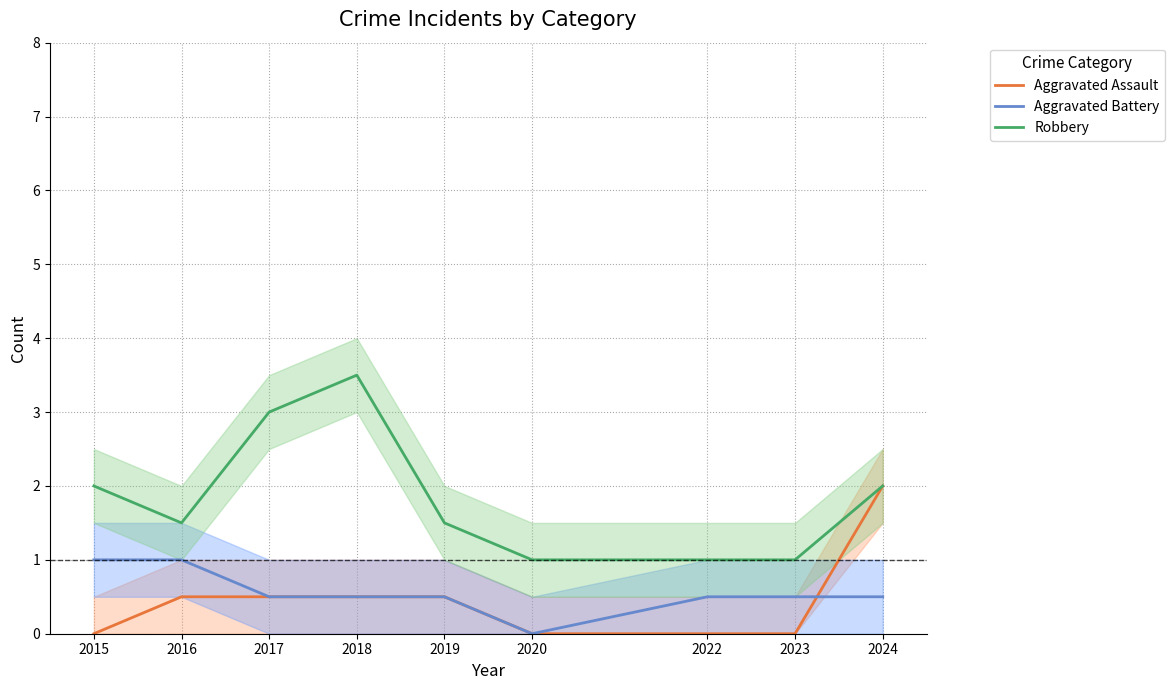

How many lines are shown in the chart?

3